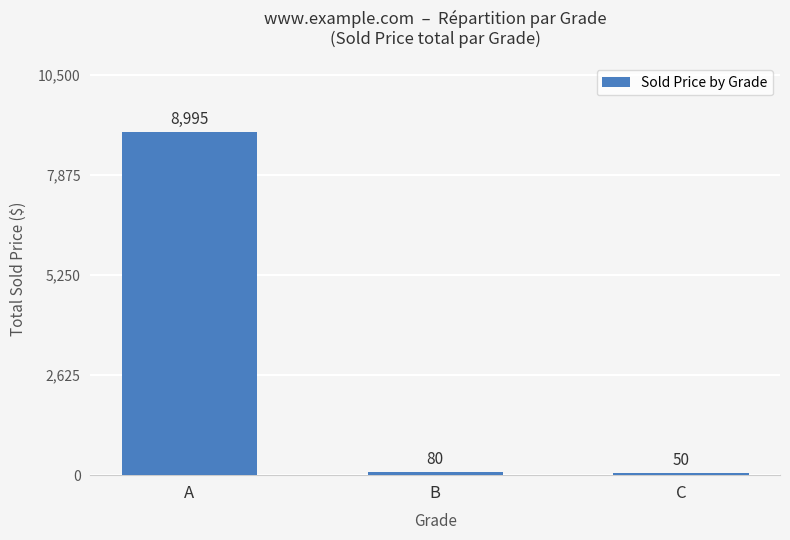

What is the value of the 3rd bar from the left?

50